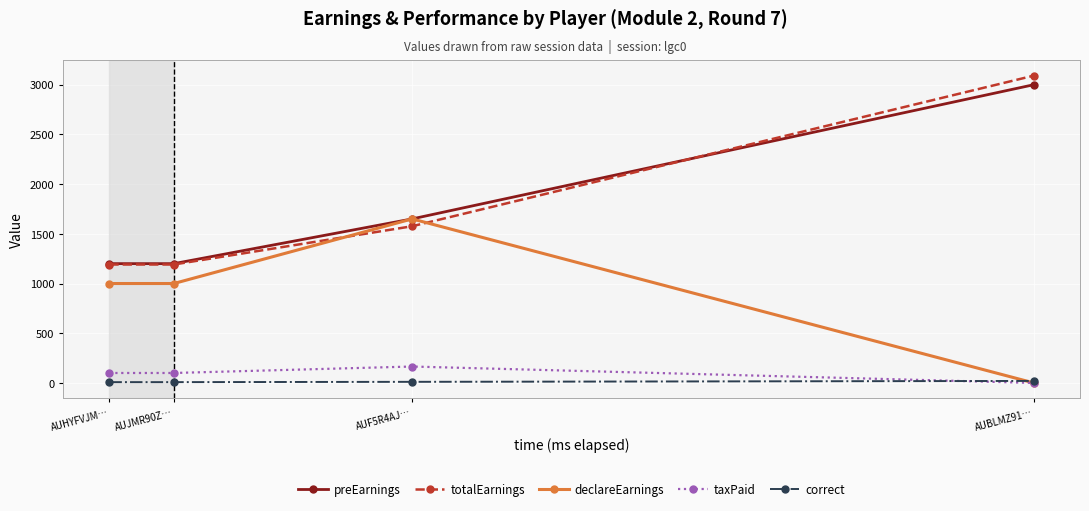

What is the label of the 2nd point from the right?

AUF5R4AJ…